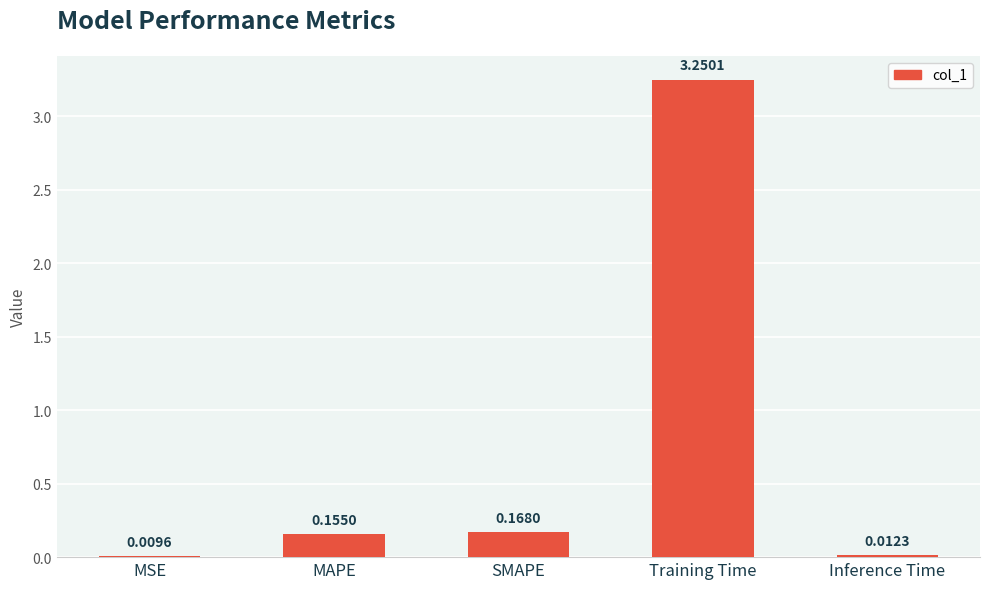

At which category does the chart reach its peak across all series?

Training Time